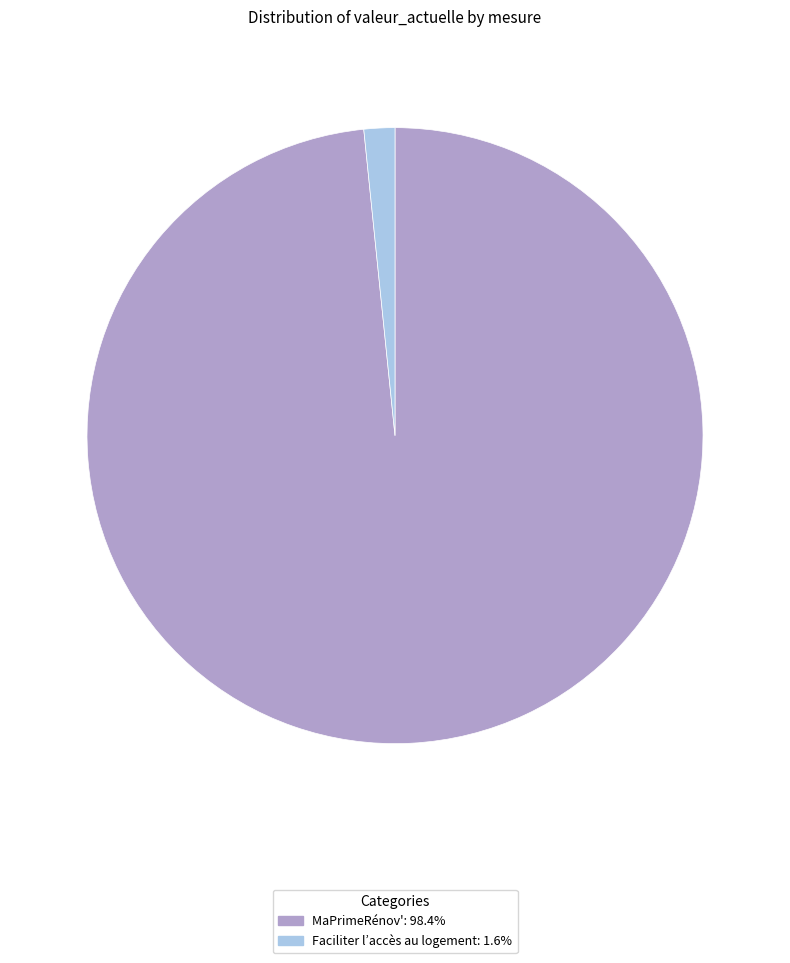

Which category has the smallest portion of the pie?

Faciliter l’accès au logement